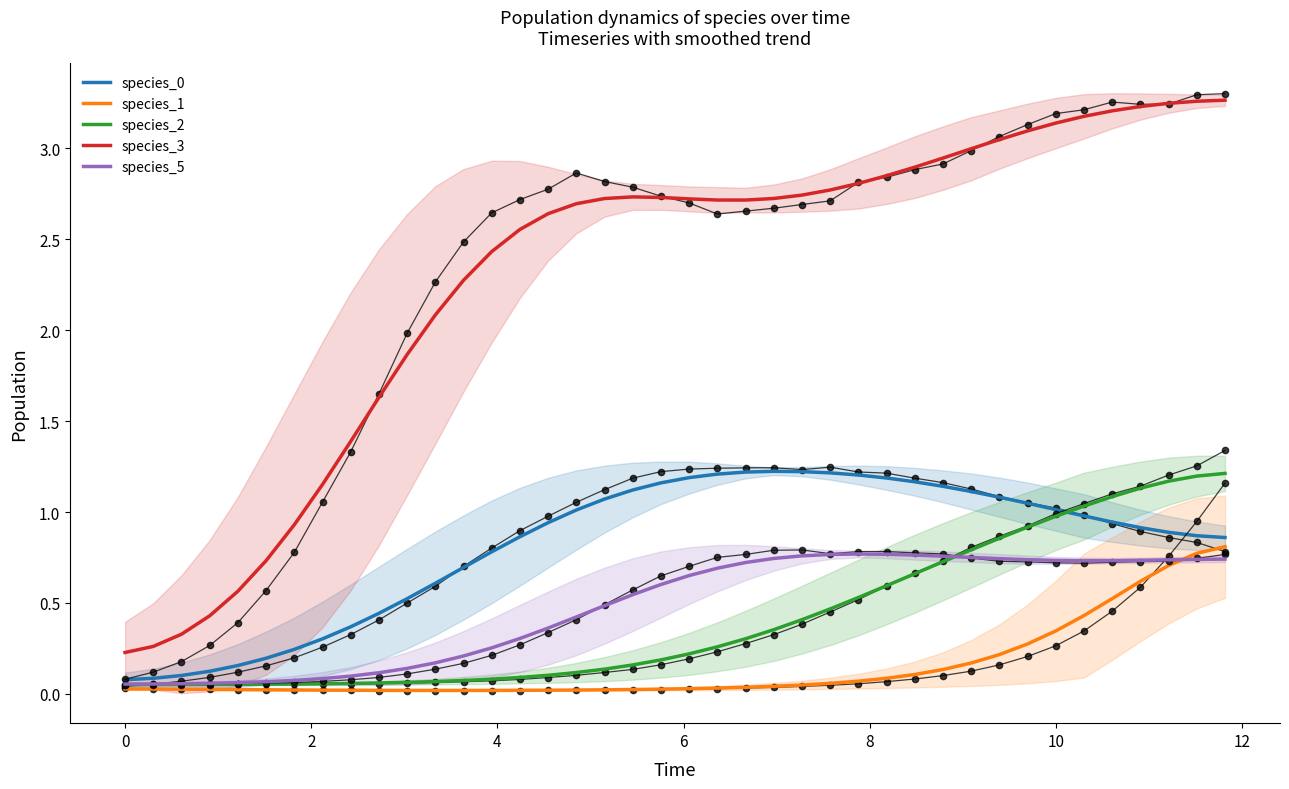

True or false: species_1 has more than 2 interior local peaks.

False